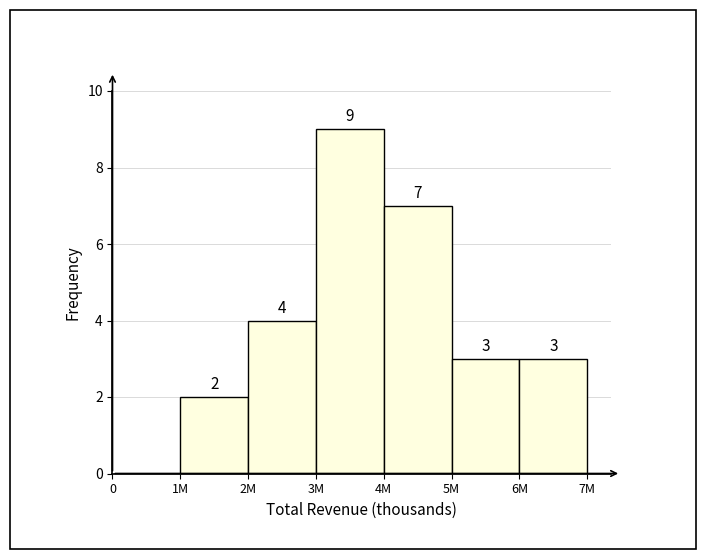

Reading right to left, transcribe all the data shown in this chart.

6M=3	5M=3	4M=7	3M=9	2M=4	1M=2	0=0